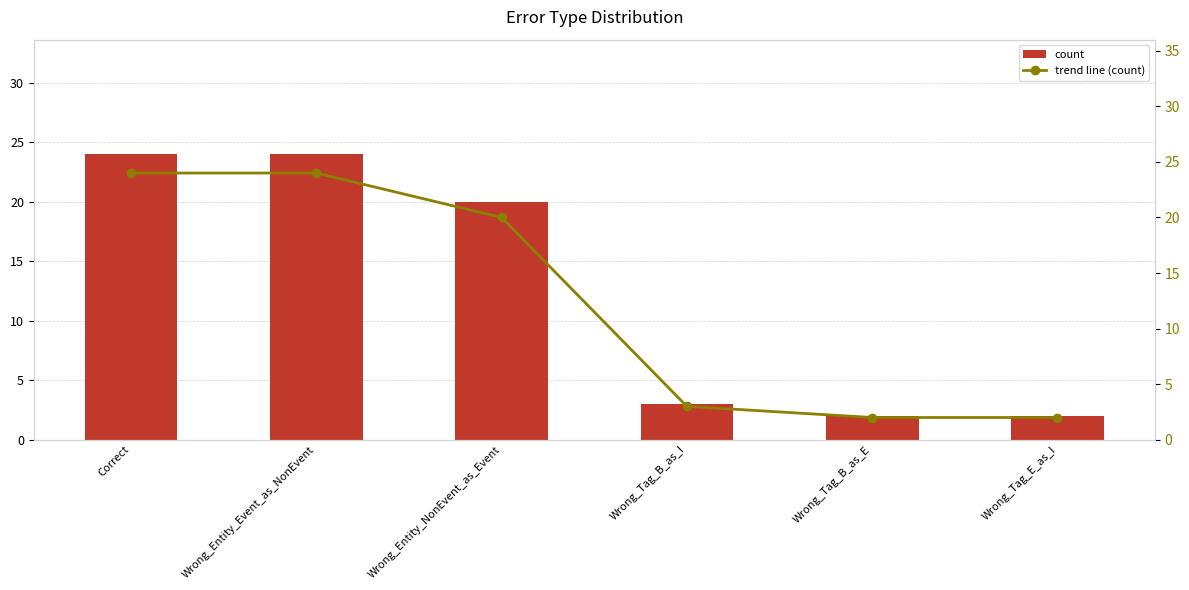

True or false: trend line (count) has a value of 20 at Wrong_Entity_NonEvent_as_Event.

True